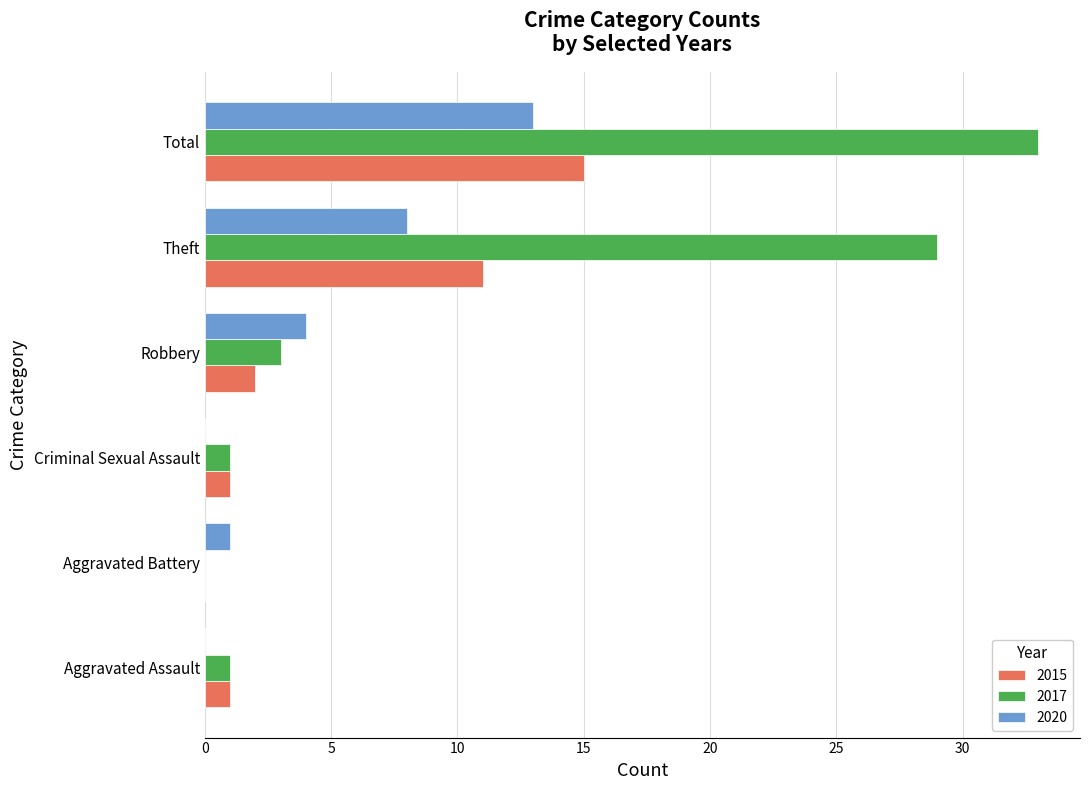

True or false: 2020 has a value of 7 at Criminal Sexual Assault.

False